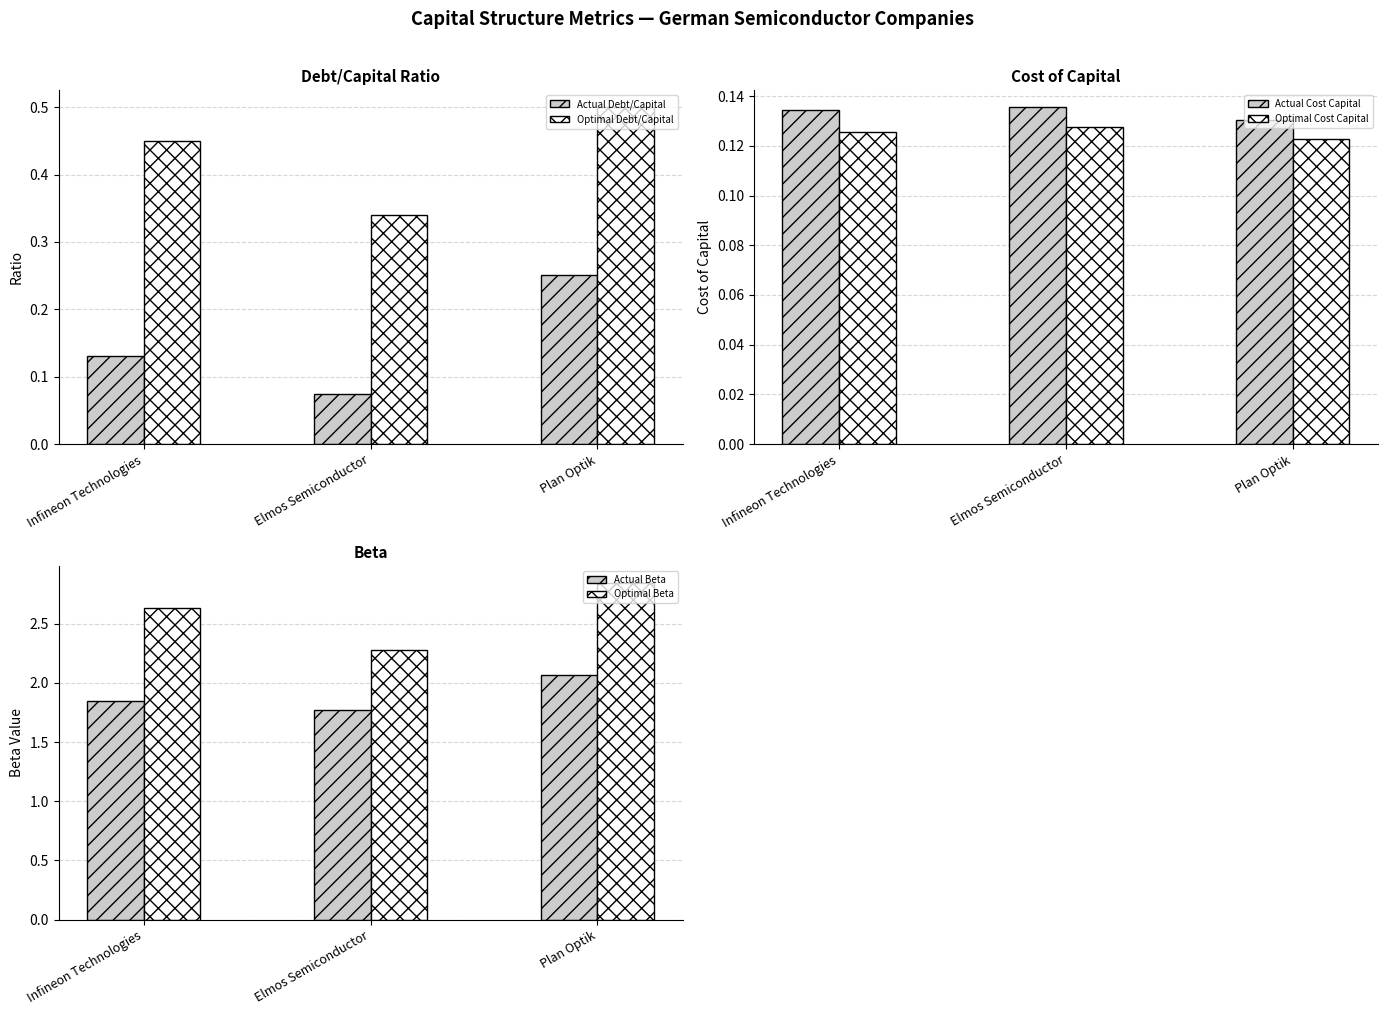

List the labels in order of Actual Cost Capital value, largest first.

Elmos Semiconductor SE, Infineon Technologies AG, Plan Optik AG